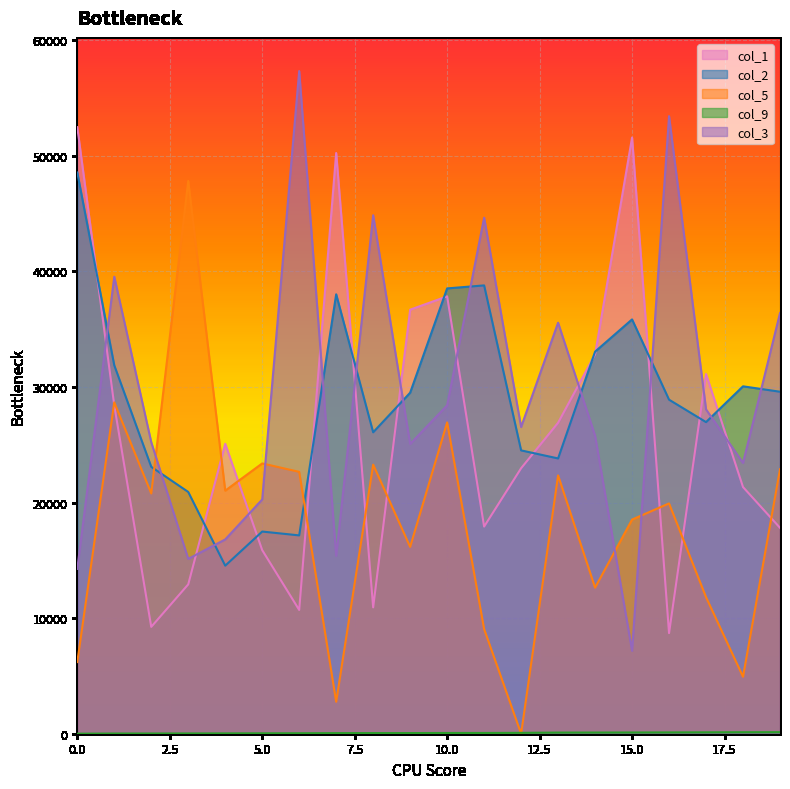

How many data points in col_2 are above 29506?

9